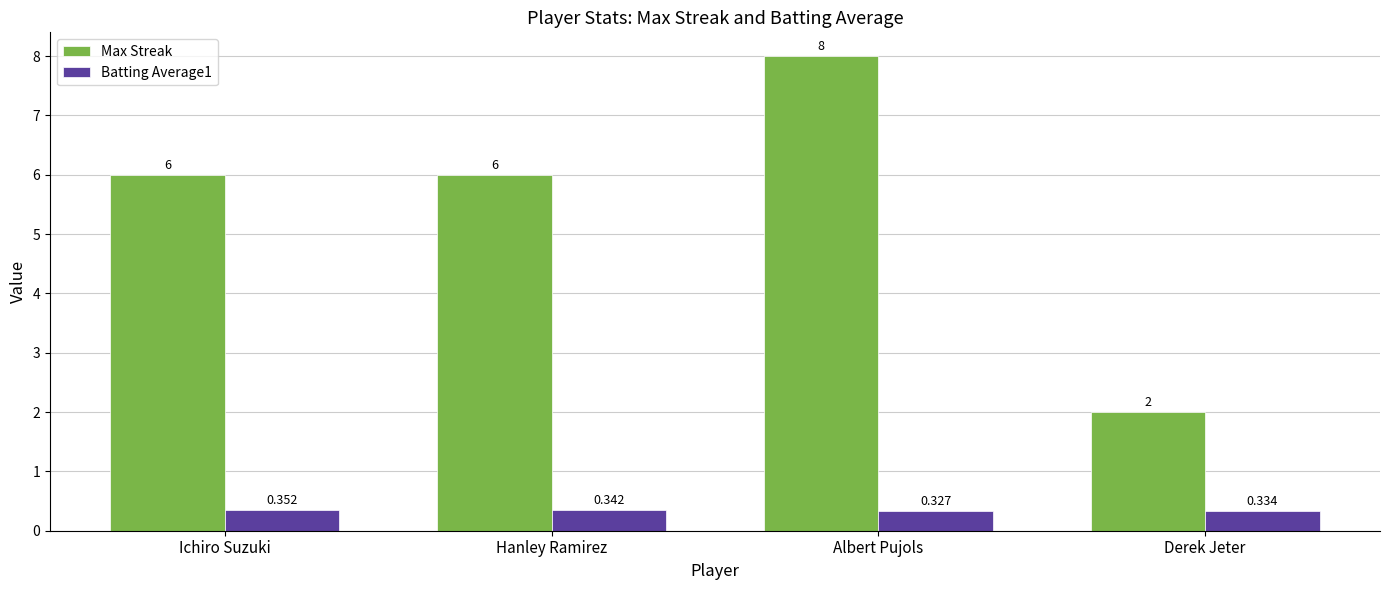

Rank the categories by Batting Average1 value from lowest to highest.

Albert Pujols, Derek Jeter, Hanley Ramirez, Ichiro Suzuki